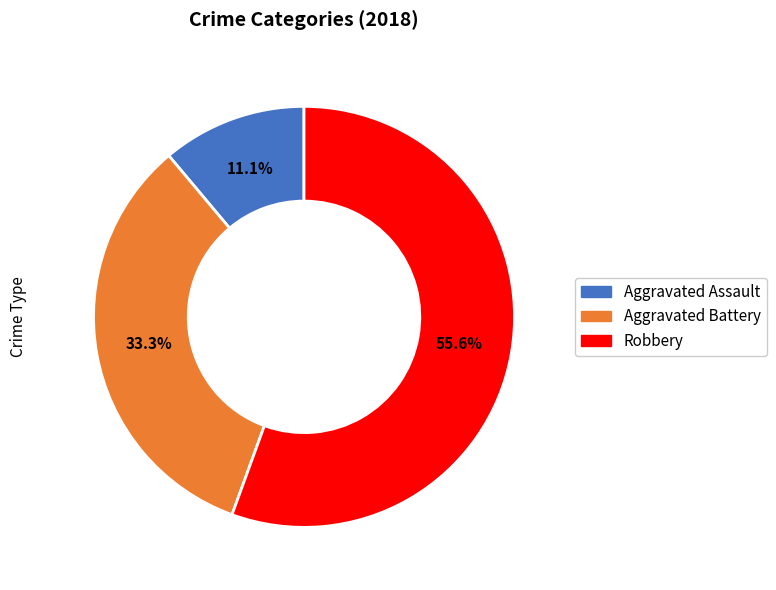

Does any single category account for the majority?

Yes